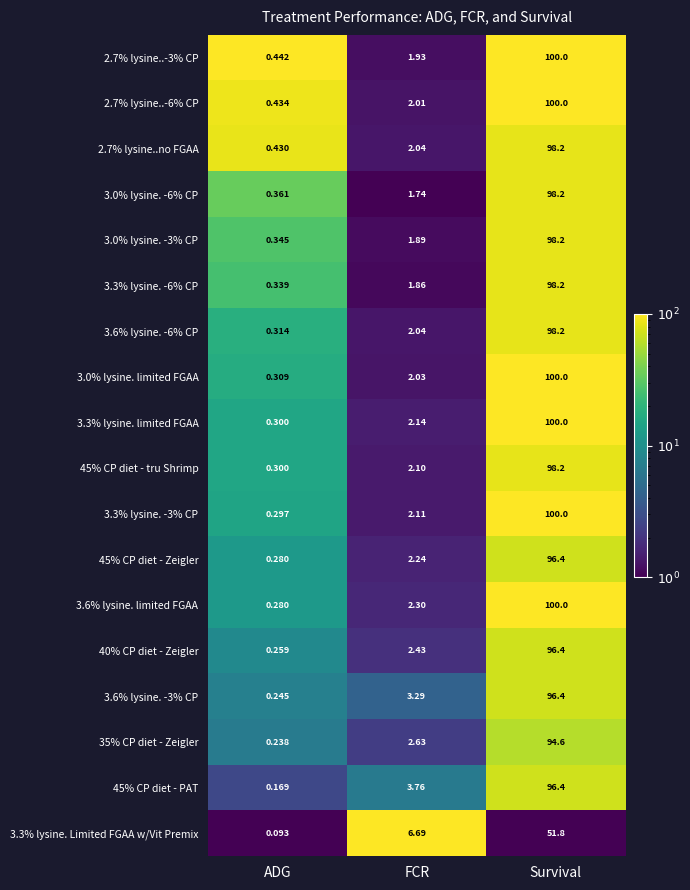

At which label does 45% CP diet - PAT first exceed 3?

FCR